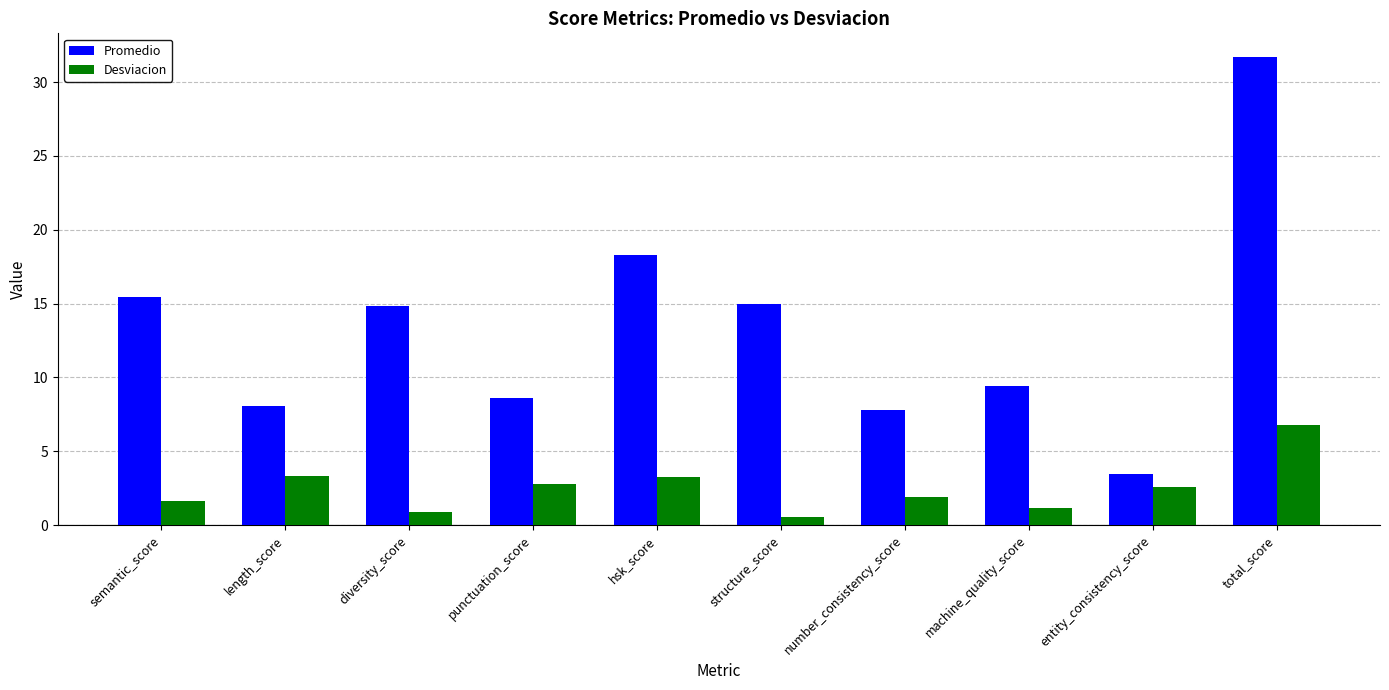

What is the sum of all Desviacion values?

24.9